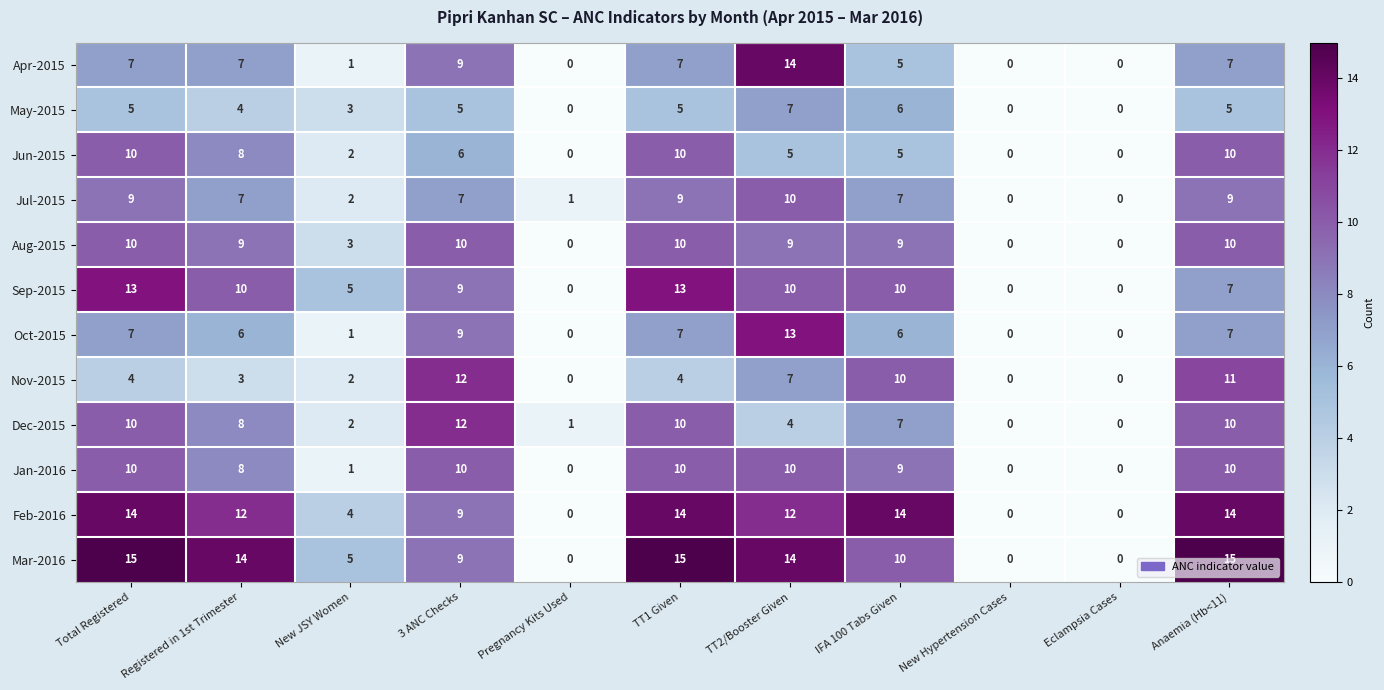

Is it true that Jun-2015 equals 6 at TT1 Given?

False